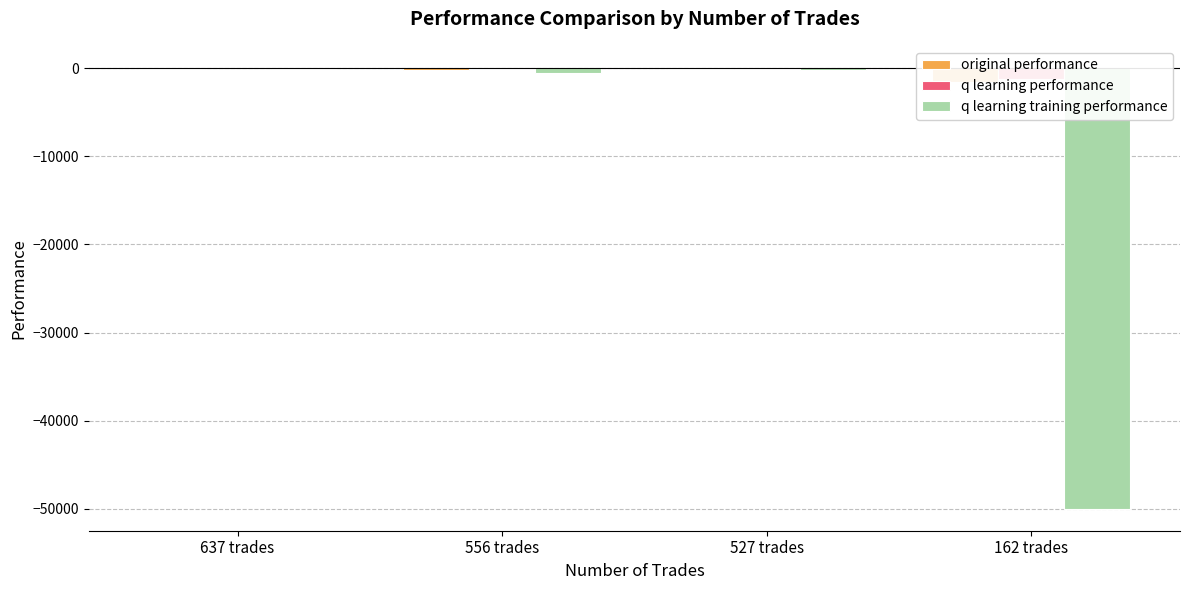

What is the highest value of the q learning performance series?

48.2